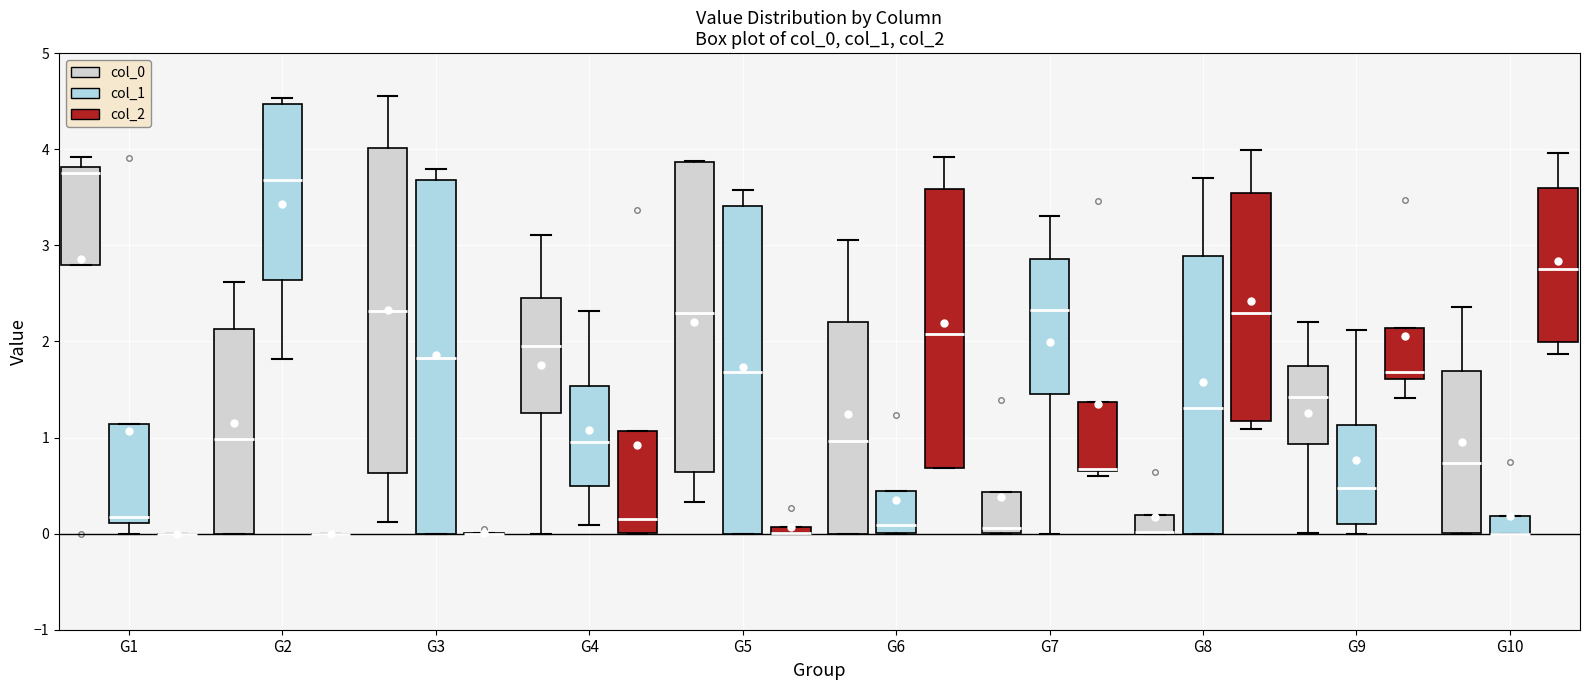

Which box is the tallest, from its lower edge to its upper edge?

G3 (col_1)